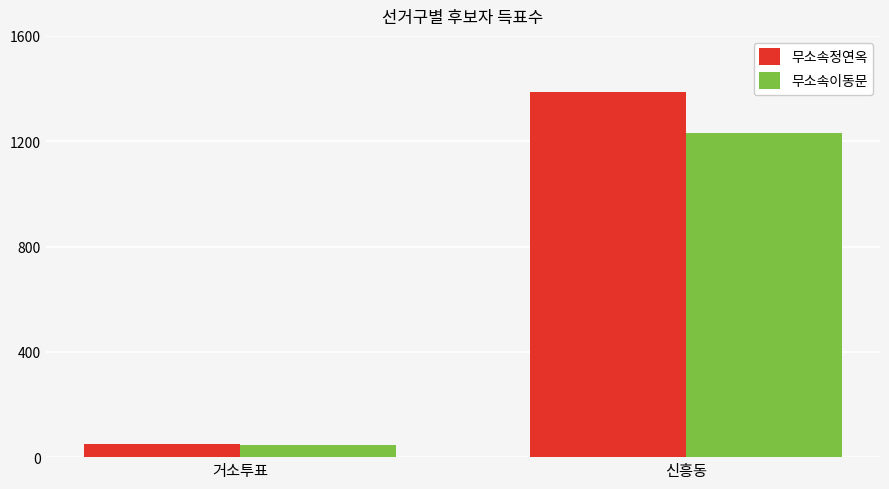

At how many categories does at least one series exceed 907?

1